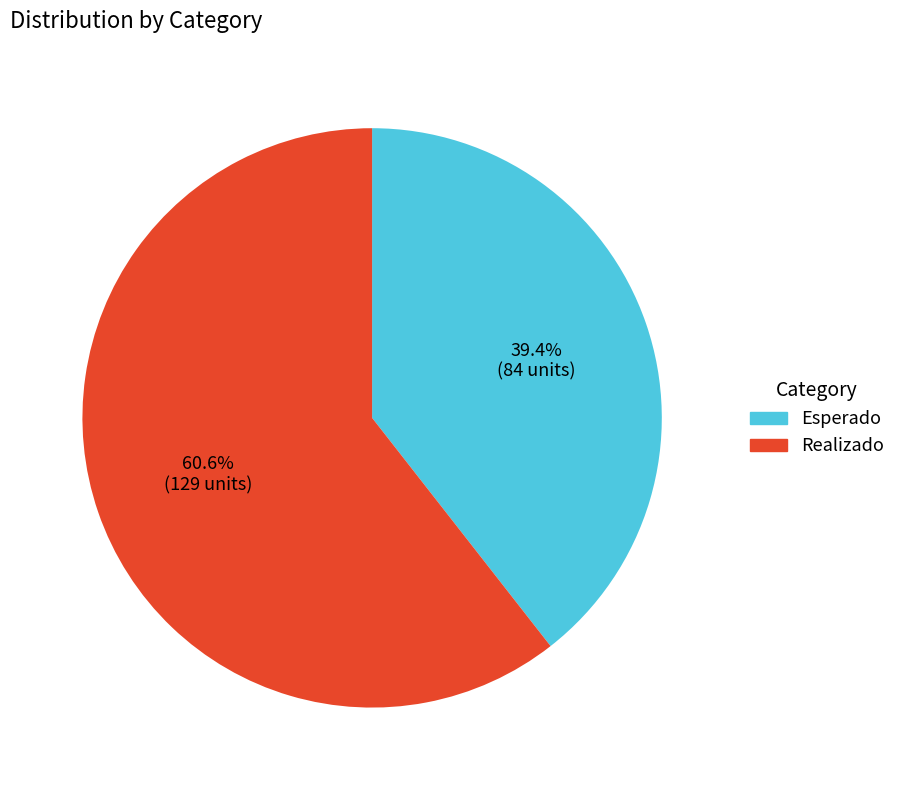

Does any single category account for the majority?

Yes